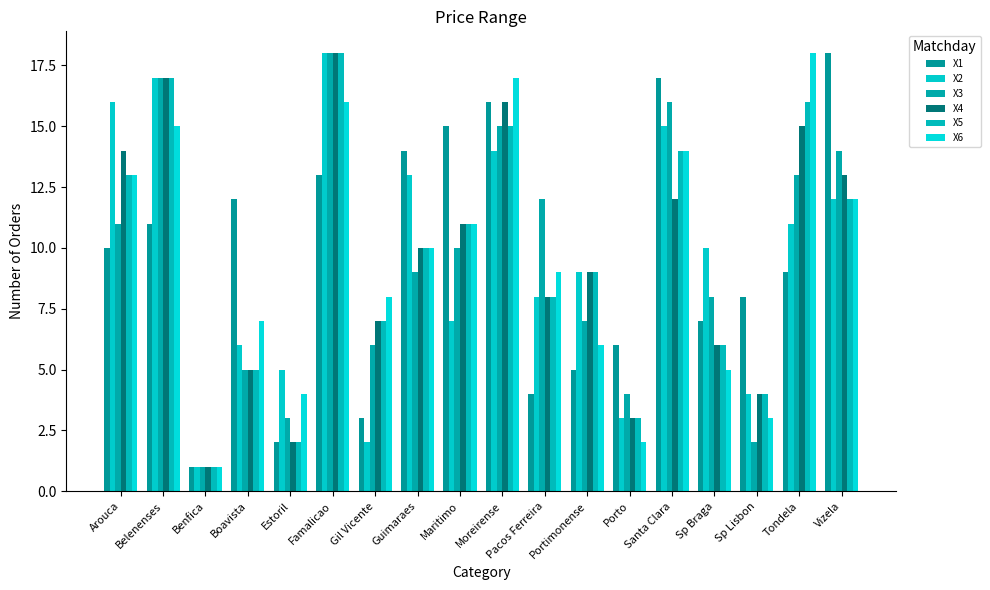

Reading left to right, what are all the values shown in this chart?

X1: Arouca=10	Belenenses=11	Benfica=1	Boavista=12	Estoril=2	Famalicao=13	Gil Vicente=3	Guimaraes=14	Maritimo=15	Moreirense=16	Pacos Ferreira=4	Portimonense=5	Porto=6	Santa Clara=17	Sp Braga=7	Sp Lisbon=8	Tondela=9	Vizela=18
X2: Arouca=16	Belenenses=17	Benfica=1	Boavista=6	Estoril=5	Famalicao=18	Gil Vicente=2	Guimaraes=13	Maritimo=7	Moreirense=14	Pacos Ferreira=8	Portimonense=9	Porto=3	Santa Clara=15	Sp Braga=10	Sp Lisbon=4	Tondela=11	Vizela=12
X3: Arouca=11	Belenenses=17	Benfica=1	Boavista=5	Estoril=3	Famalicao=18	Gil Vicente=6	Guimaraes=9	Maritimo=10	Moreirense=15	Pacos Ferreira=12	Portimonense=7	Porto=4	Santa Clara=16	Sp Braga=8	Sp Lisbon=2	Tondela=13	Vizela=14
X4: Arouca=14	Belenenses=17	Benfica=1	Boavista=5	Estoril=2	Famalicao=18	Gil Vicente=7	Guimaraes=10	Maritimo=11	Moreirense=16	Pacos Ferreira=8	Portimonense=9	Porto=3	Santa Clara=12	Sp Braga=6	Sp Lisbon=4	Tondela=15	Vizela=13
X5: Arouca=13	Belenenses=17	Benfica=1	Boavista=5	Estoril=2	Famalicao=18	Gil Vicente=7	Guimaraes=10	Maritimo=11	Moreirense=15	Pacos Ferreira=8	Portimonense=9	Porto=3	Santa Clara=14	Sp Braga=6	Sp Lisbon=4	Tondela=16	Vizela=12
X6: Arouca=13	Belenenses=15	Benfica=1	Boavista=7	Estoril=4	Famalicao=16	Gil Vicente=8	Guimaraes=10	Maritimo=11	Moreirense=17	Pacos Ferreira=9	Portimonense=6	Porto=2	Santa Clara=14	Sp Braga=5	Sp Lisbon=3	Tondela=18	Vizela=12